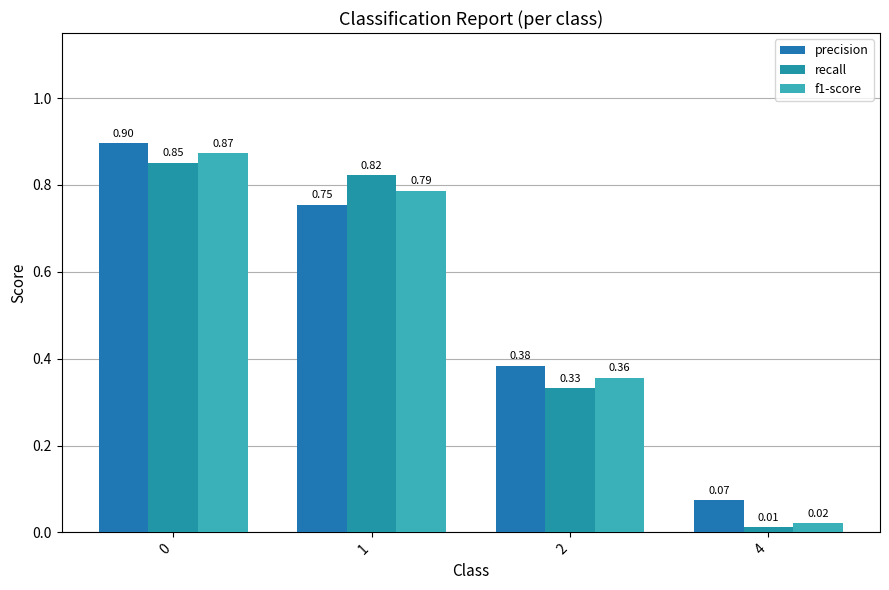

Reading left to right, what are all the values shown in this chart?

precision: 0=0.9	1=0.8	2=0.4	4=0.1
recall: 0=0.9	1=0.8	2=0.3	4=0.0
f1-score: 0=0.9	1=0.8	2=0.4	4=0.0